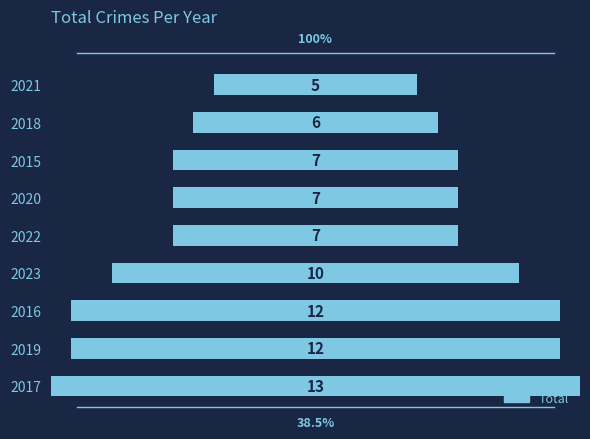

How many bars are there in total?

9